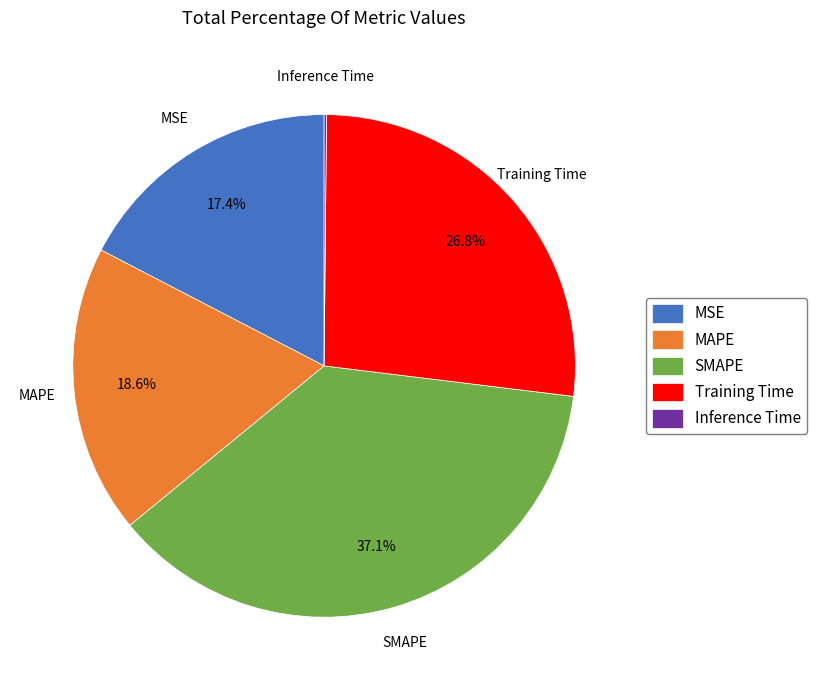

Does SMAPE represent more than half of the total?

No